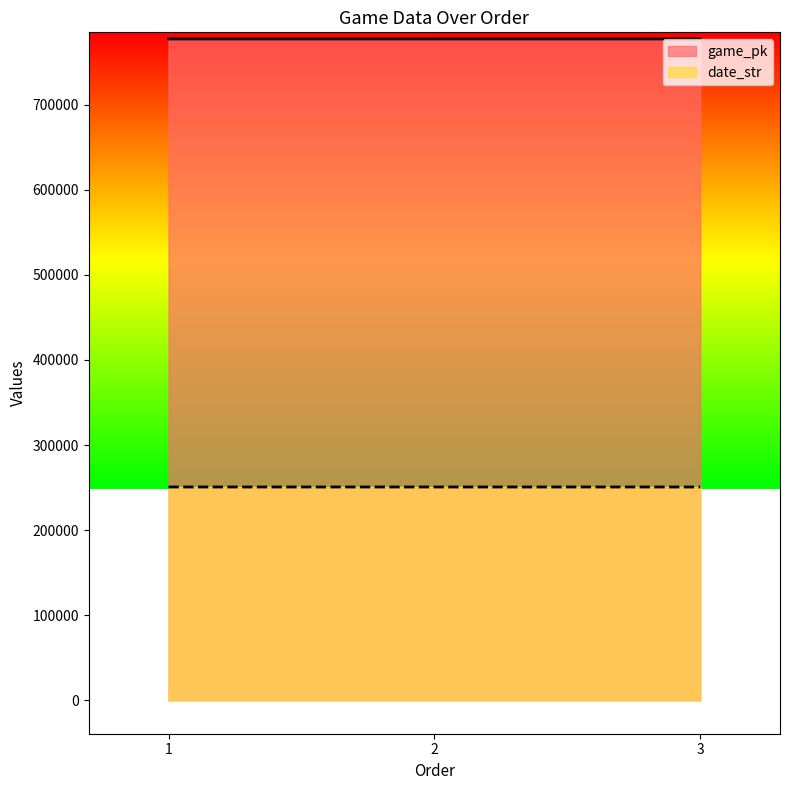

Reading left to right, list all the values displayed in this chart.

game_pk: 777182	777195	777211
date_str: 250709	250708	250707